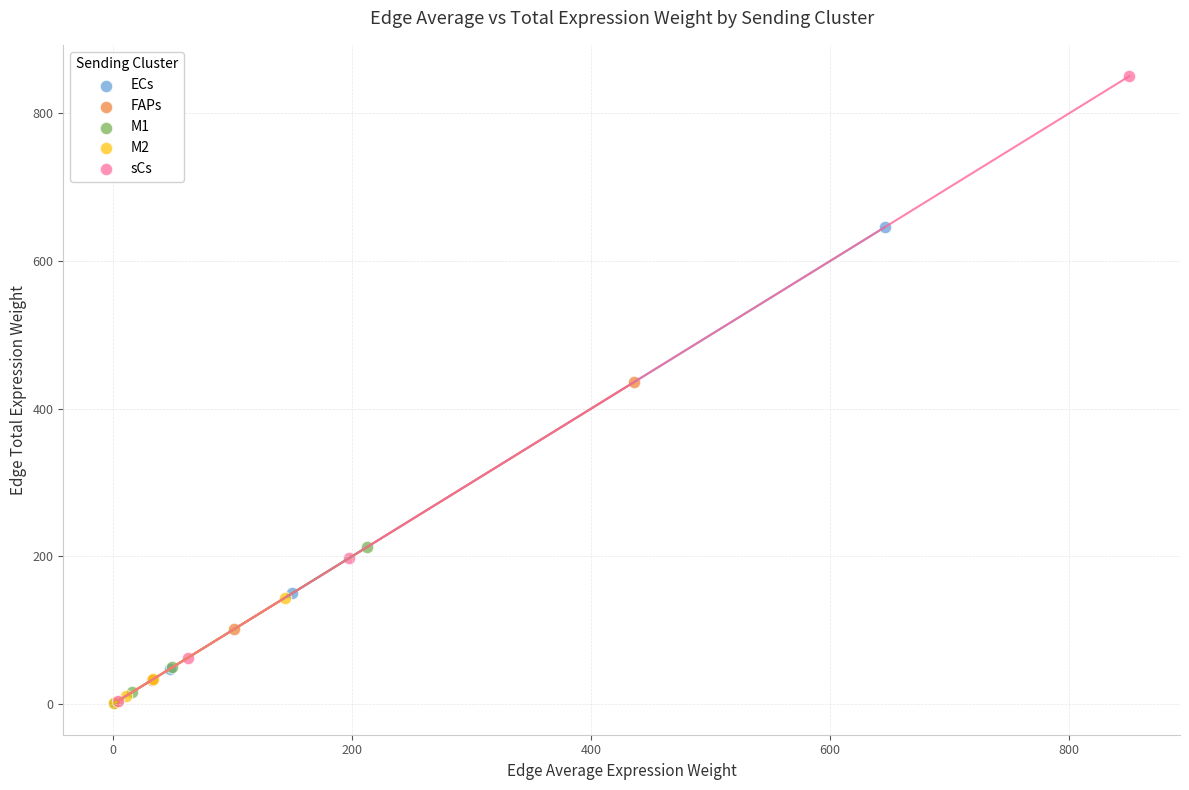

Which series has the widest spread of Y values?

sCs